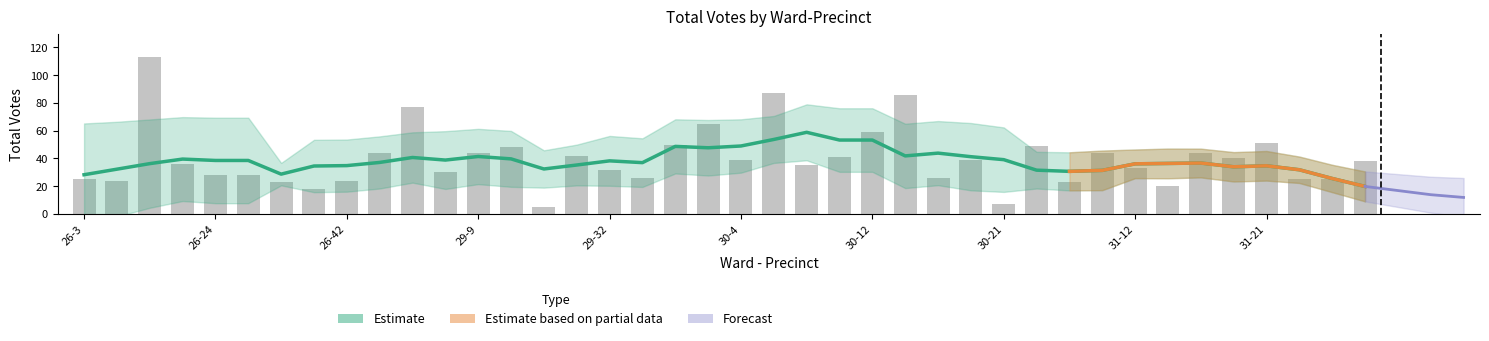

Reading left to right, extract all data points from this chart.

25	24	113	36	28	28	23	18	24	44	77	30	44	48	5	42	32	26	50	65	39	87	35	41	59	86	26	39	7	49	23	44	33	20	44	40	51	25	25	38